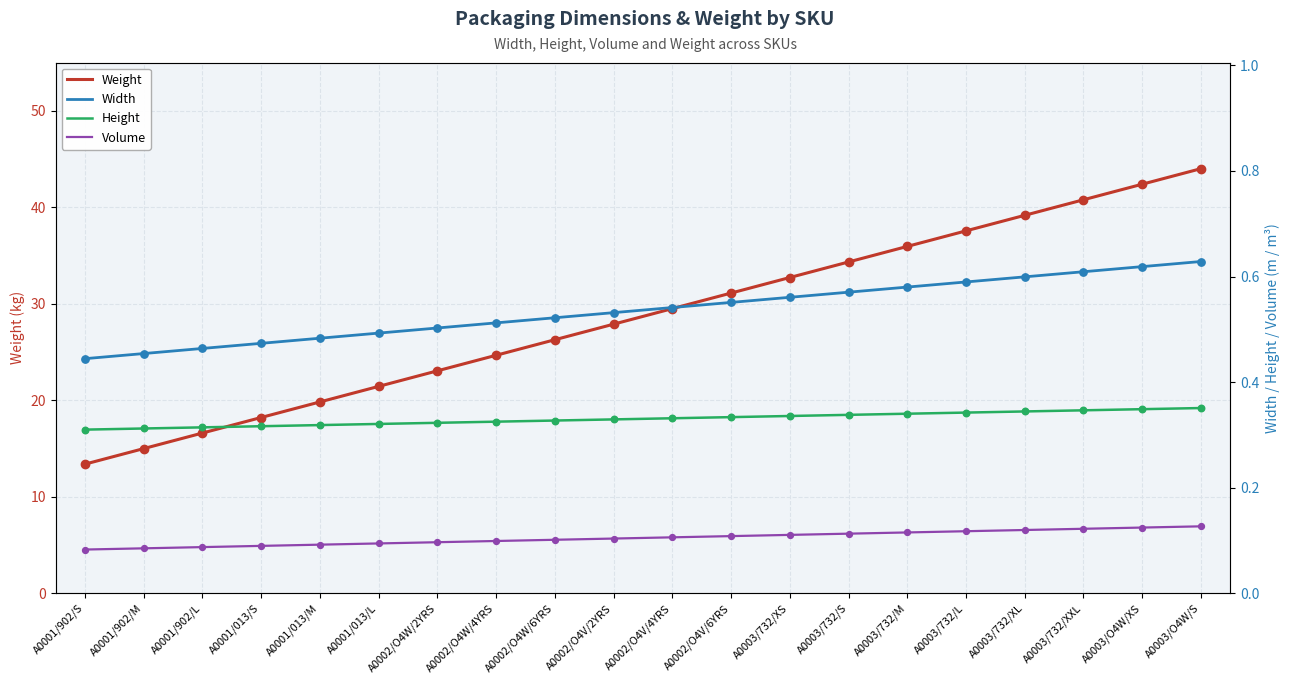

Which series has the largest total across all categories?

Weight